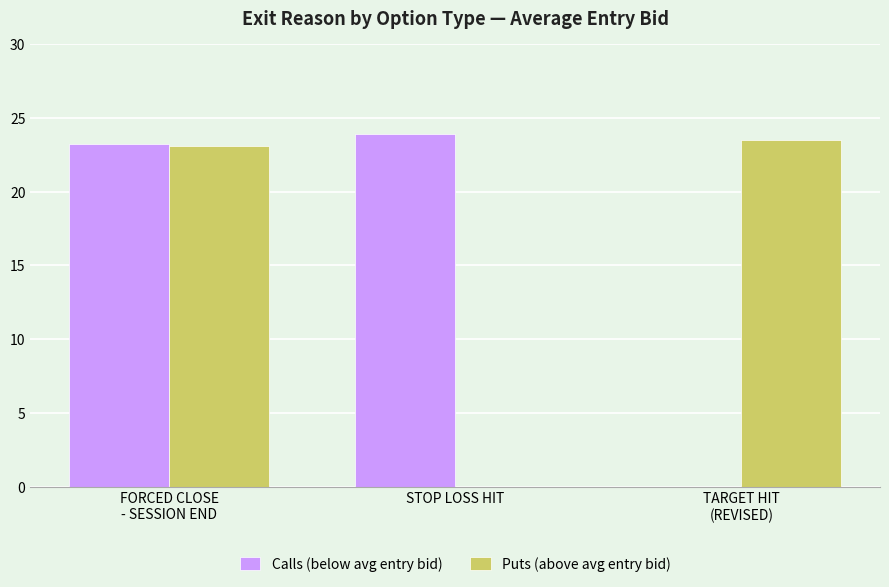

Which series changed the most between FORCED CLOSE
- SESSION END and TARGET HIT
(REVISED)?

Calls (below avg entry bid)